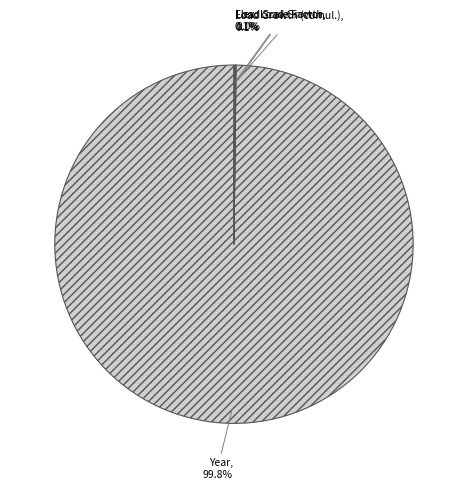

How many slices are in this pie chart?

4